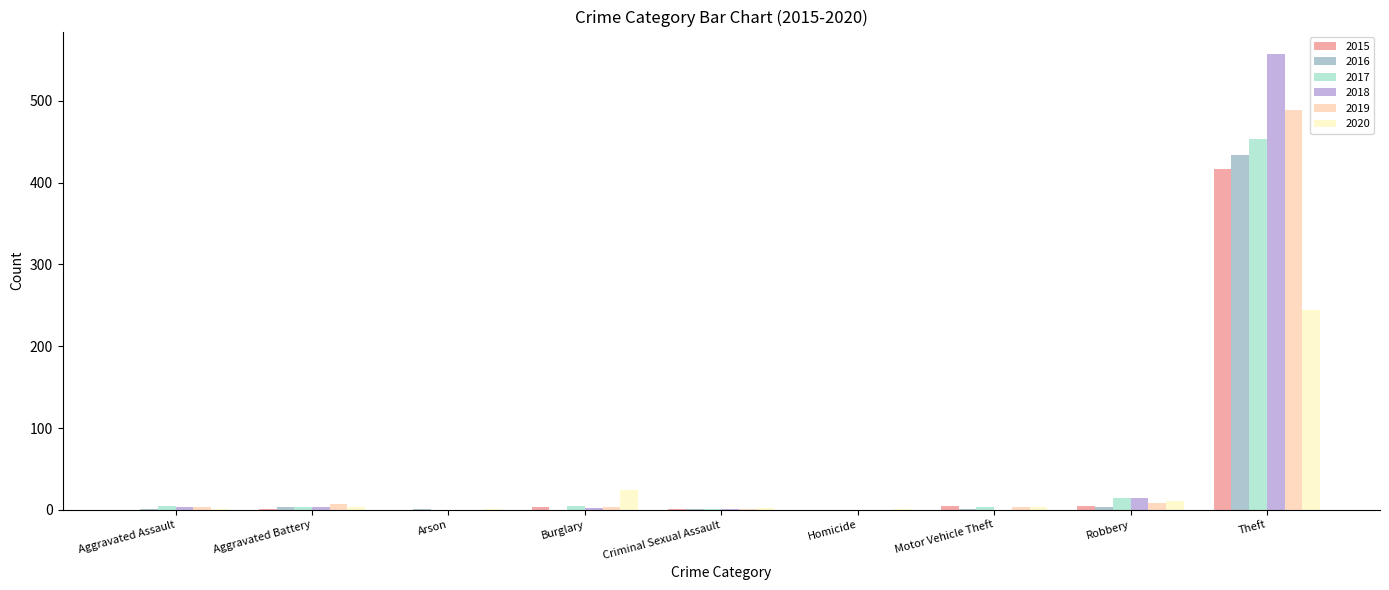

What position from the left is Criminal Sexual Assault?

5